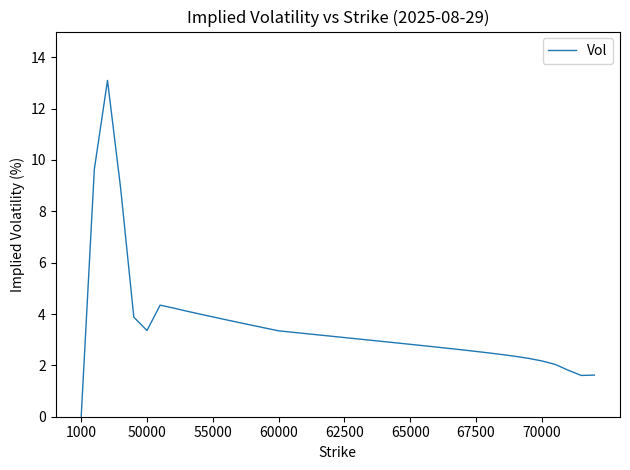

What is the maximum value shown in the chart?

13.1